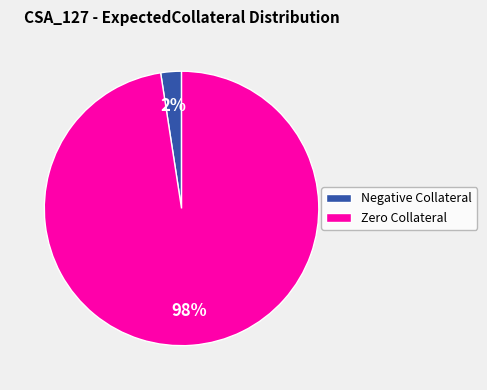

How many segments does this pie chart have?

2